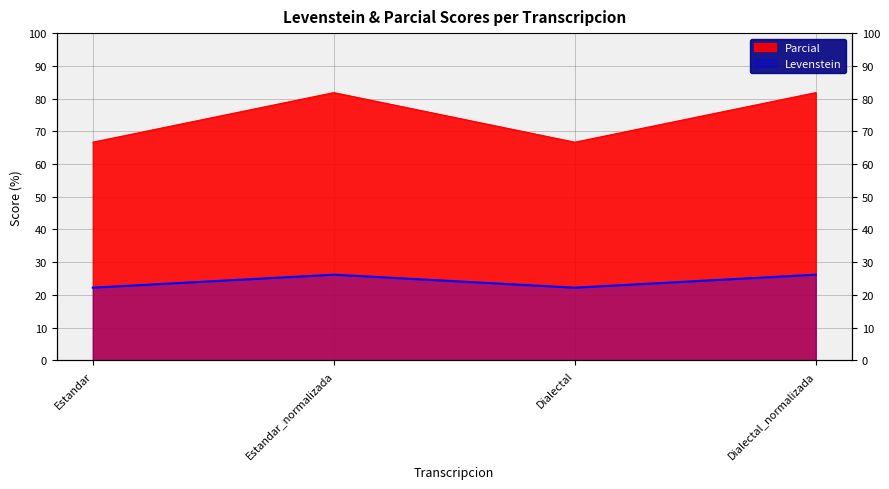

True or false: Levenstein and Parcial cross at least once.

False